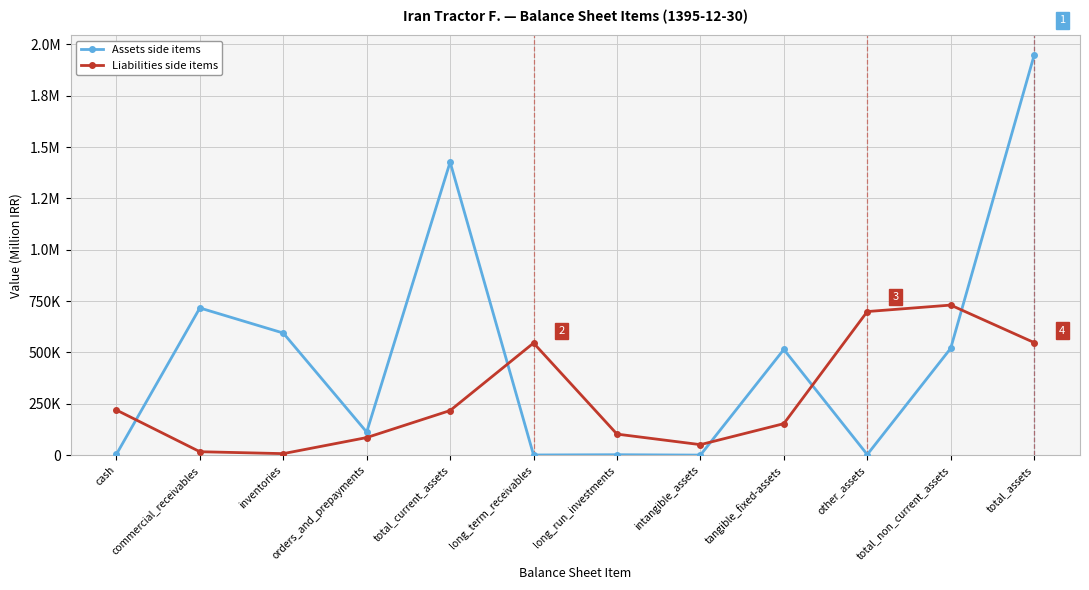

Where is Liabilities side items nearest to the value 368934?

cash